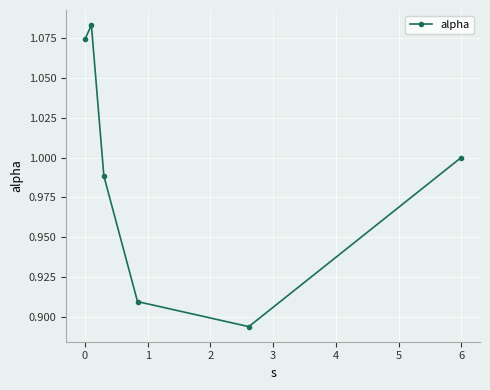

How many interior local valleys (lower than both neighbors) does the data have?

1